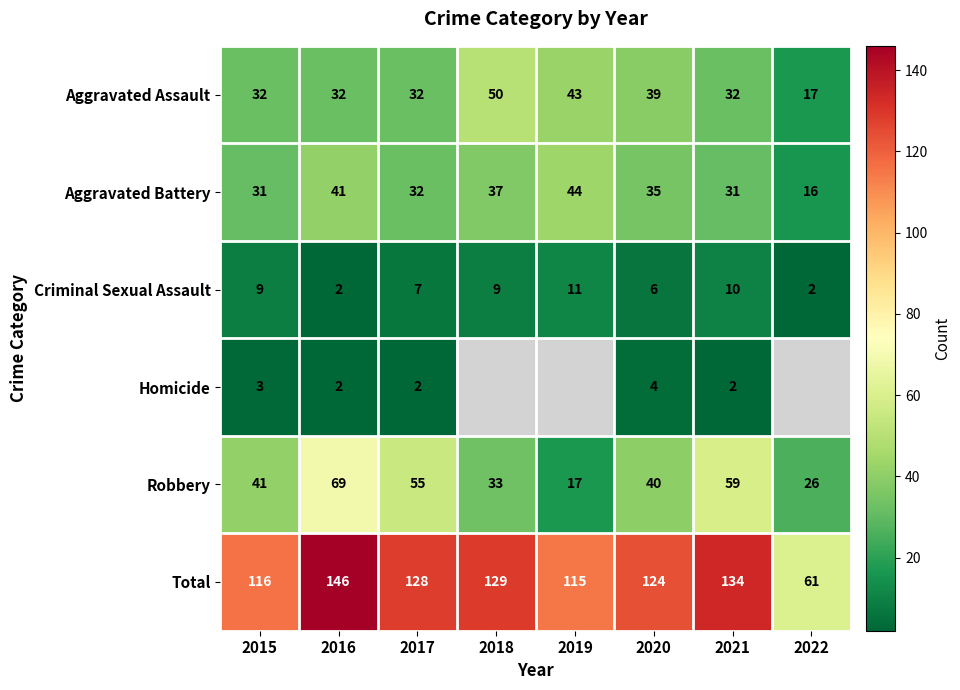

True or false: Homicide has a value of 3.0 at 2021.

False